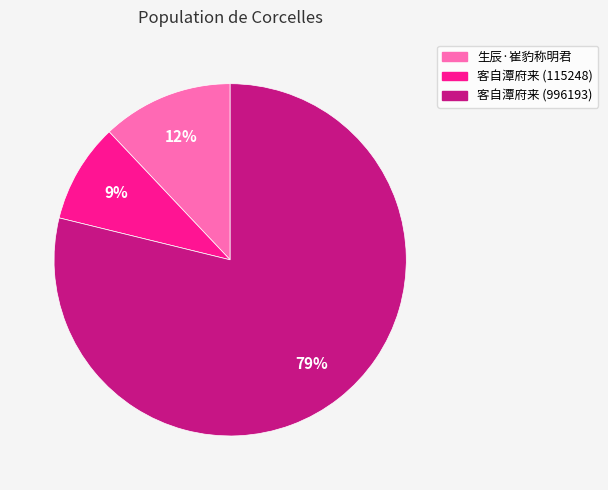

What is the largest slice in the pie chart?

客自潭府来 (996193)